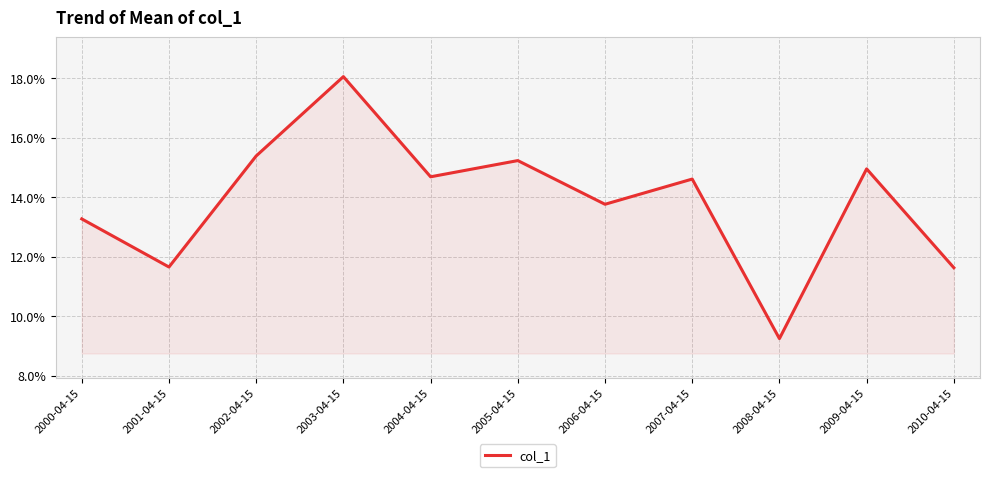

How many lines are shown in the chart?

1